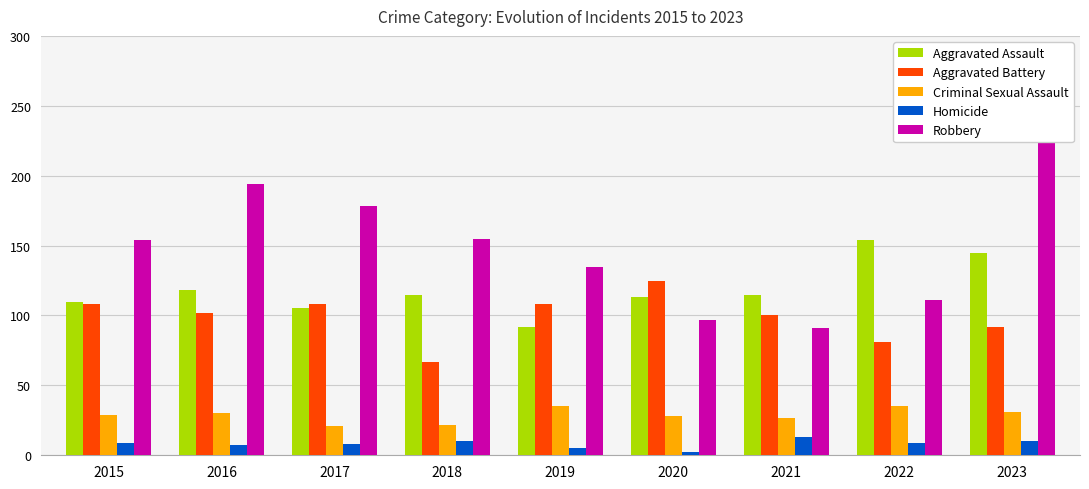

Rank the series by their maximum value, from lowest to highest.

Homicide, Criminal Sexual Assault, Aggravated Battery, Aggravated Assault, Robbery